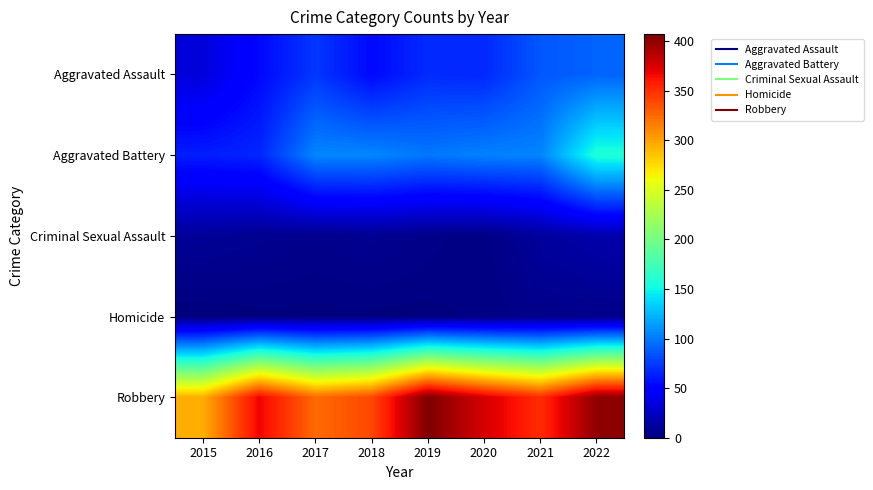

Reading left to right, transcribe all the data shown in this chart.

Aggravated Assault: 2015=33	2016=54	2017=73	2018=54	2019=68	2020=67	2021=86	2022=91
Aggravated Battery: 2015=63	2016=66	2017=105	2018=105	2019=99	2020=103	2021=104	2022=158
Criminal Sexual Assault: 2015=9	2016=7	2017=5	2018=7	2019=4	2020=2	2021=11	2022=16
Homicide: 2015=0	2016=1	2017=1	2018=1	2019=1	2020=2	2021=4	2022=4
Robbery: 2015=295	2016=368	2017=324	2018=339	2019=407	2020=376	2021=351	2022=401